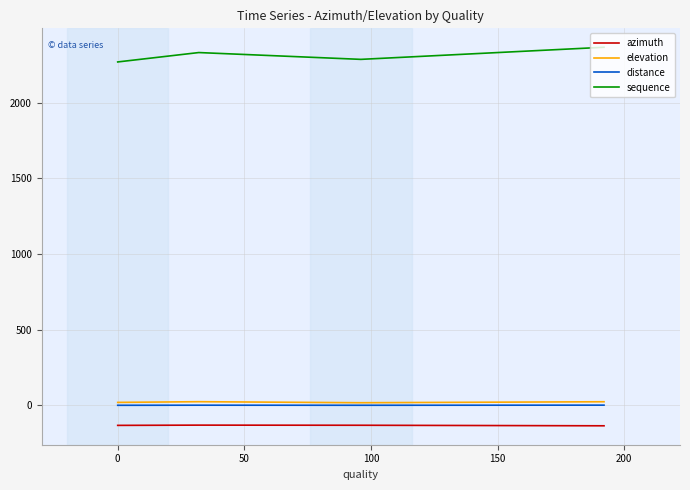

Which series has the largest total across all categories?

sequence